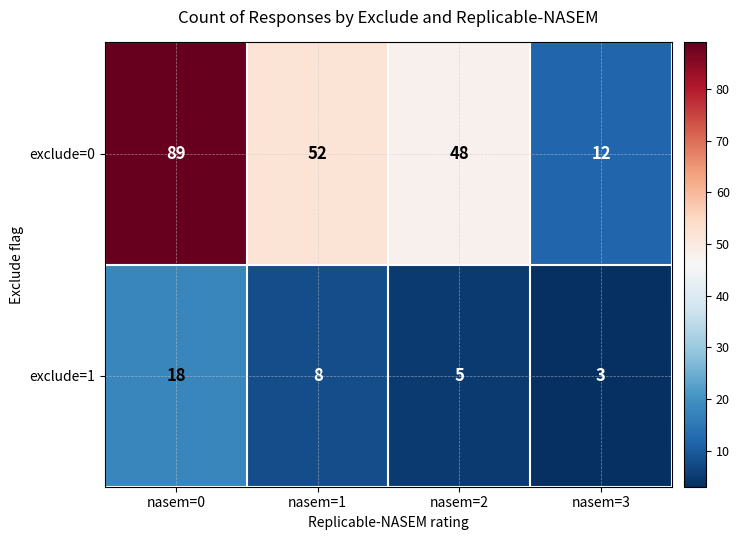

At how many categories does at least one series exceed 74?

1